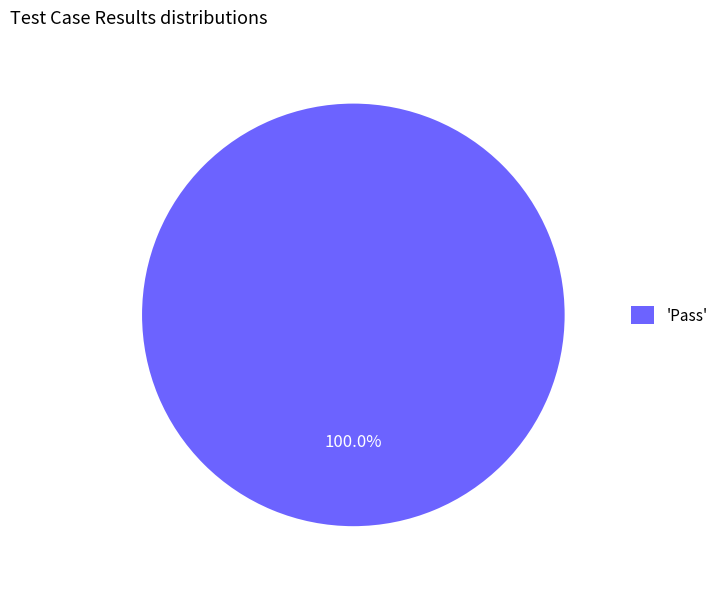

Rank the categories by value from lowest to highest.

'Pass'